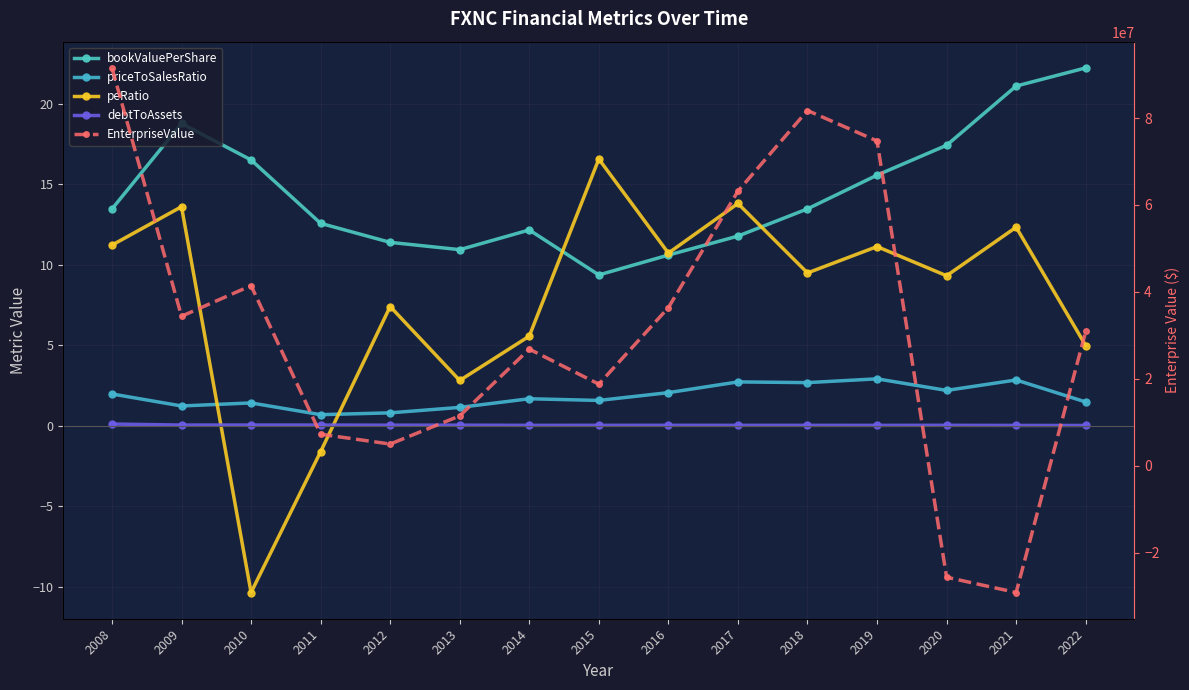

What is the difference between the second highest and second lowest values in the priceToSalesRatio series?

2.0